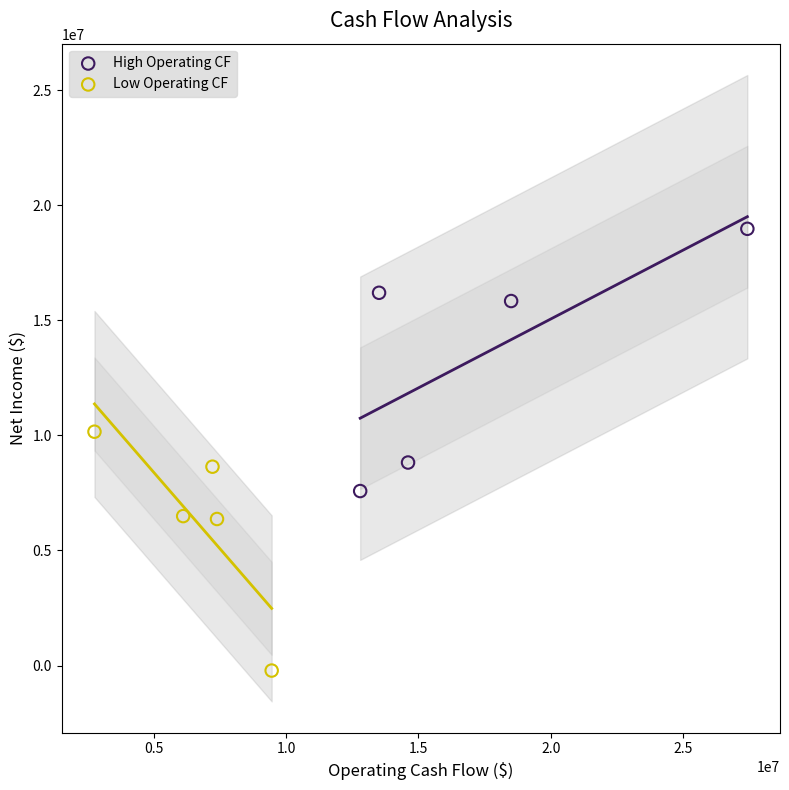

Which series reaches the maximum Y coordinate?

High Operating CF